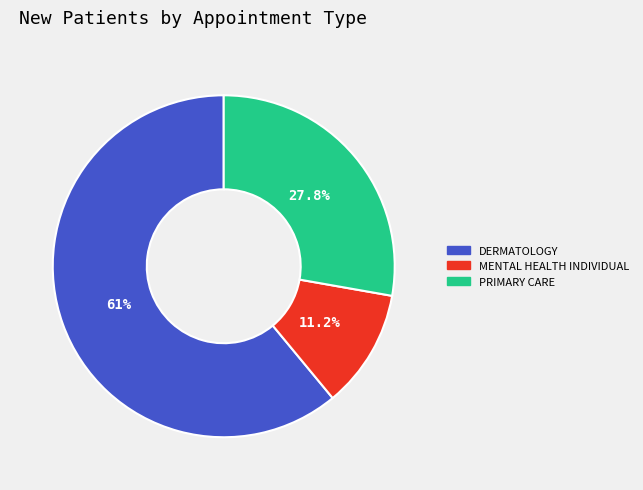

Which slice is the largest?

DERMATOLOGY